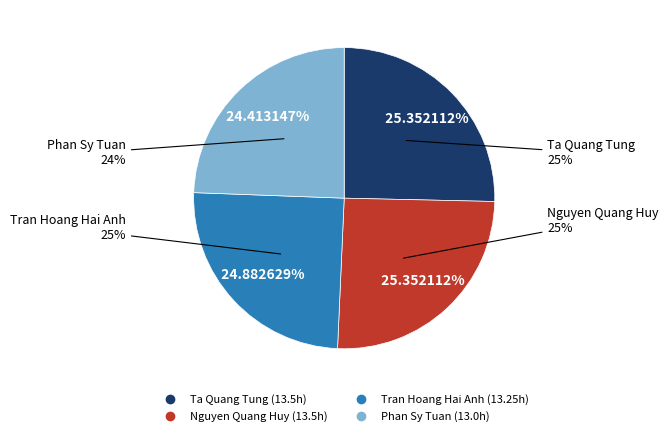

Is there any slice that represents more than half of the pie?

No